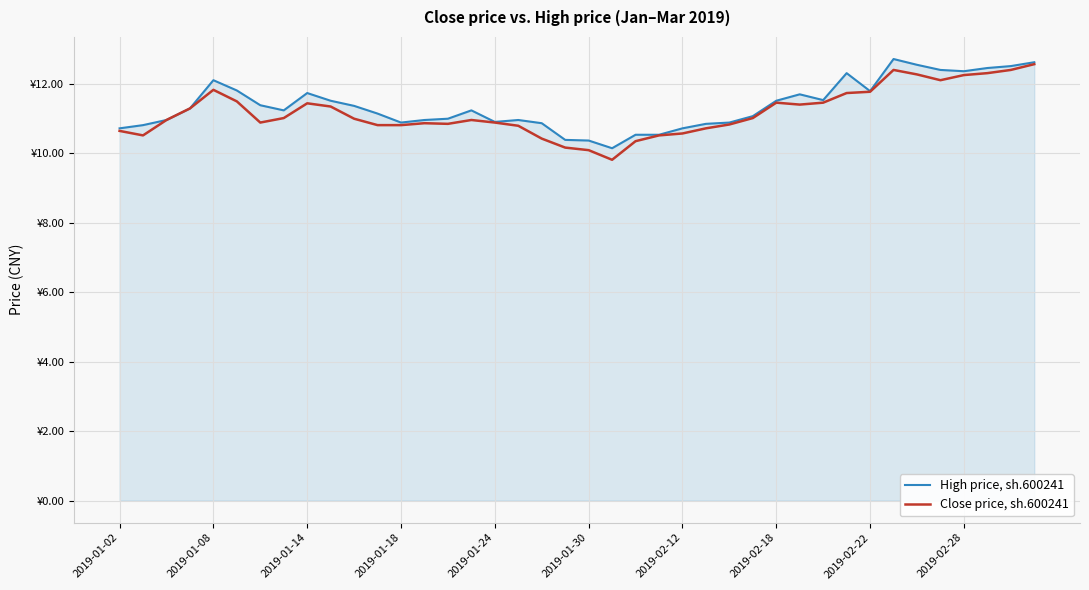

At how many categories does at least one series exceed 10?

40